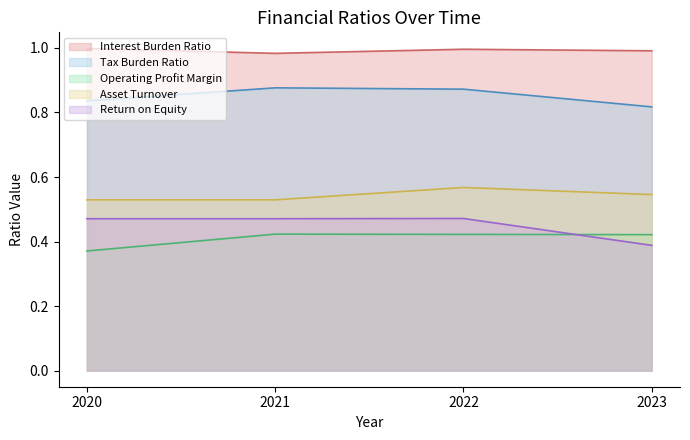

Which series has the largest range (max minus min)?

Return on Equity